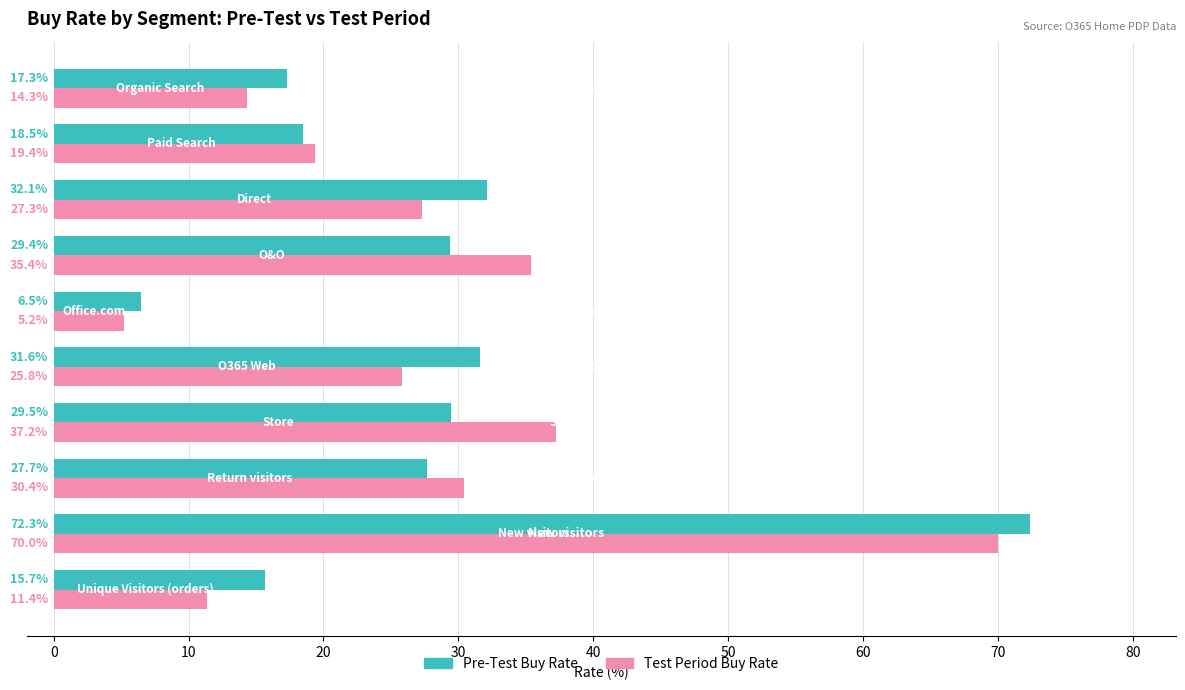

Rank the categories by Test Period Buy Rate value from highest to lowest.

New visitors, Store, O&O, Return visitors, Direct, O365 Web, Paid Search, Organic Search, Unique Visitors (orders), Office.com